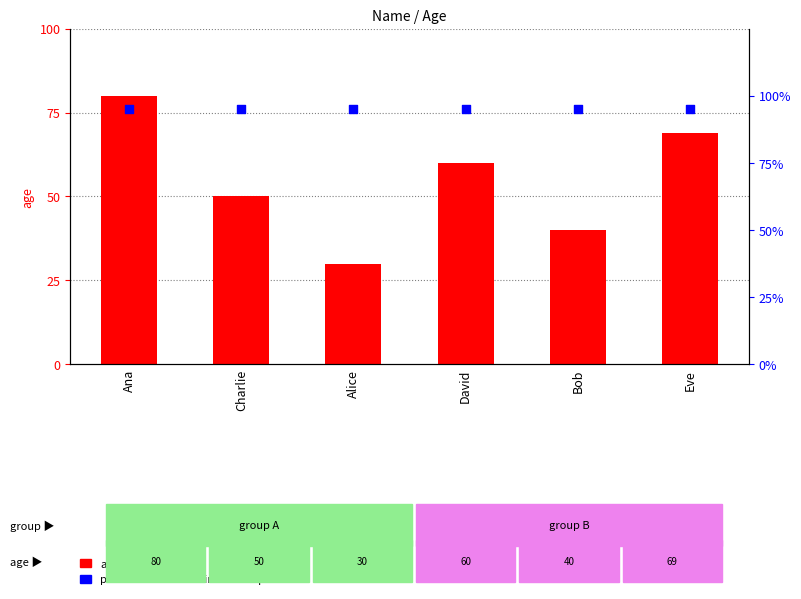

At which category is the sum across all series the highest?

Ana